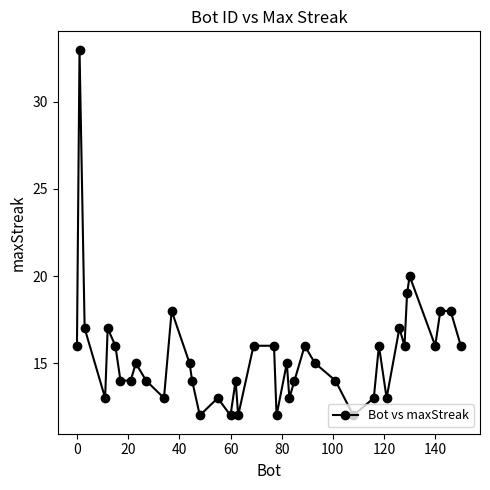

What is the value of the 26th point from the left?

16